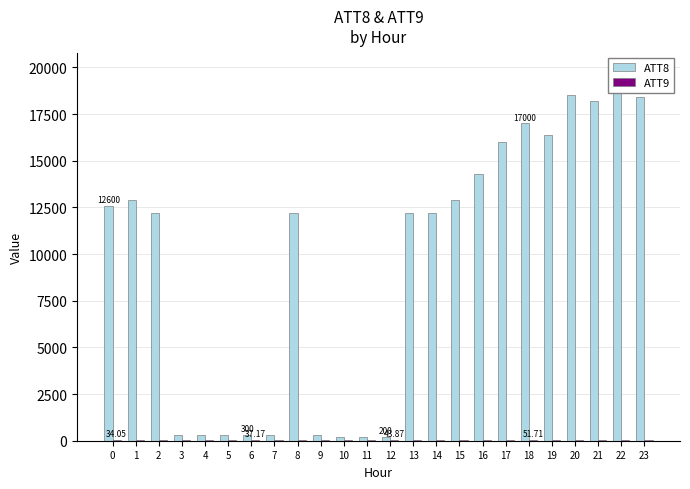

What is the total value across all series at 4?

341.1